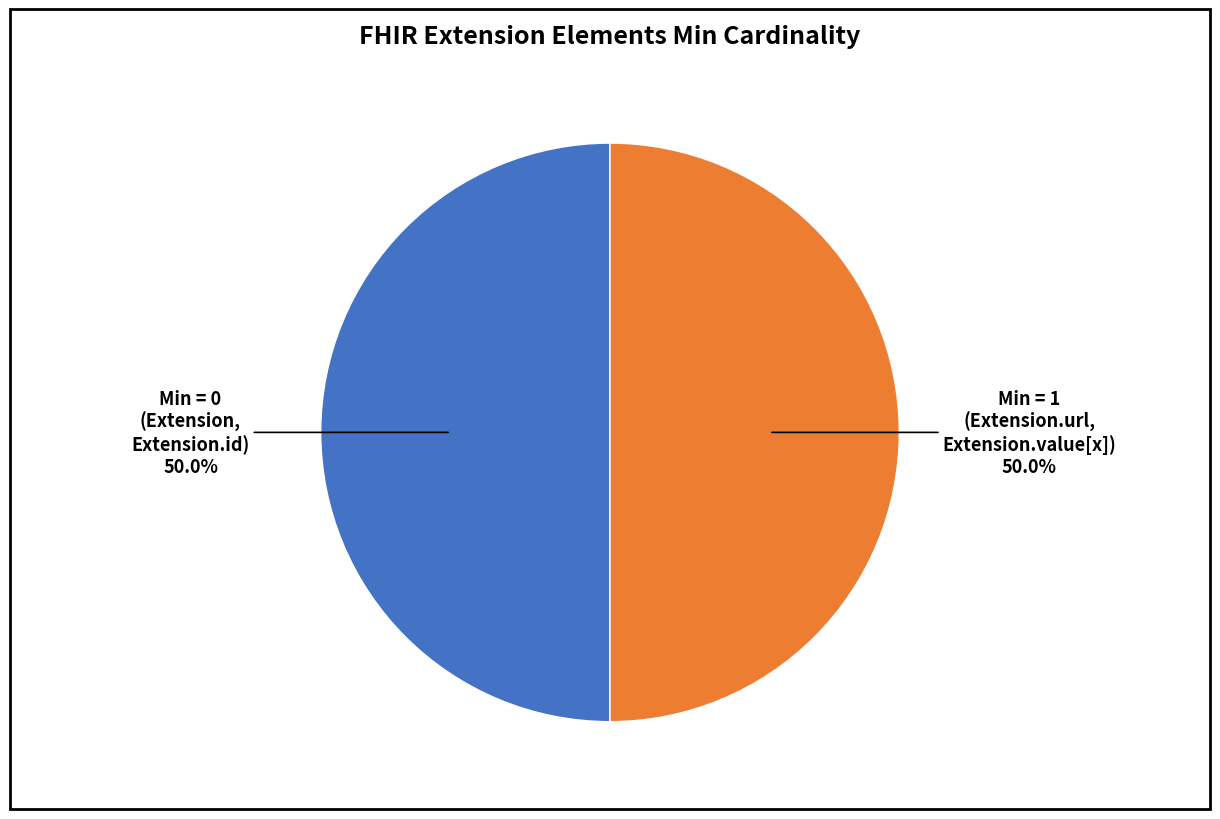

What is the total percentage of Min = 1 and Min = 0?

100.0%